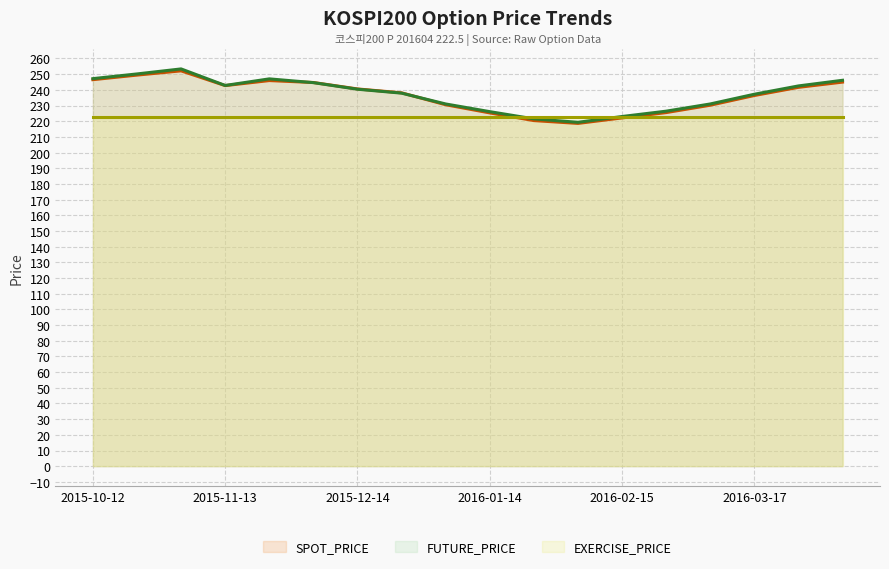

What is the difference between the maximum and minimum values in the SPOT_PRICE series?

33.5